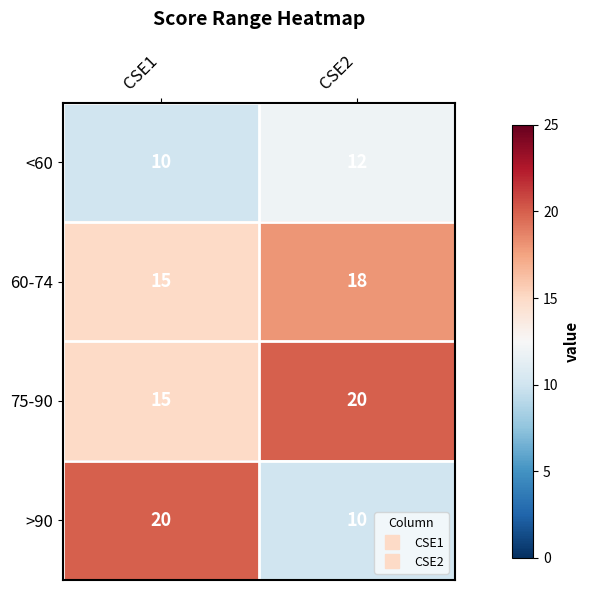

What is the average value of the >90 series?

15